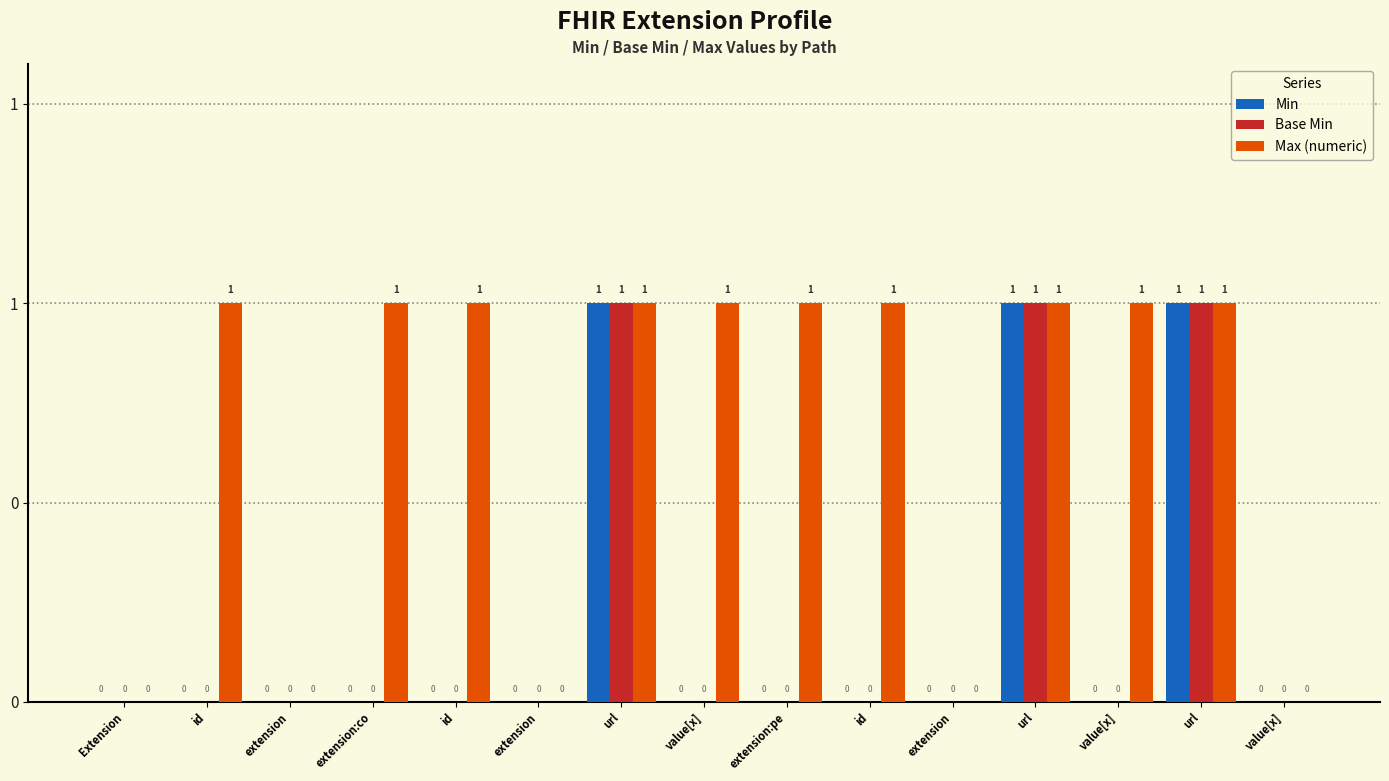

Is the value of Base Min at extension greater than the value of Max (numeric) at url?

No